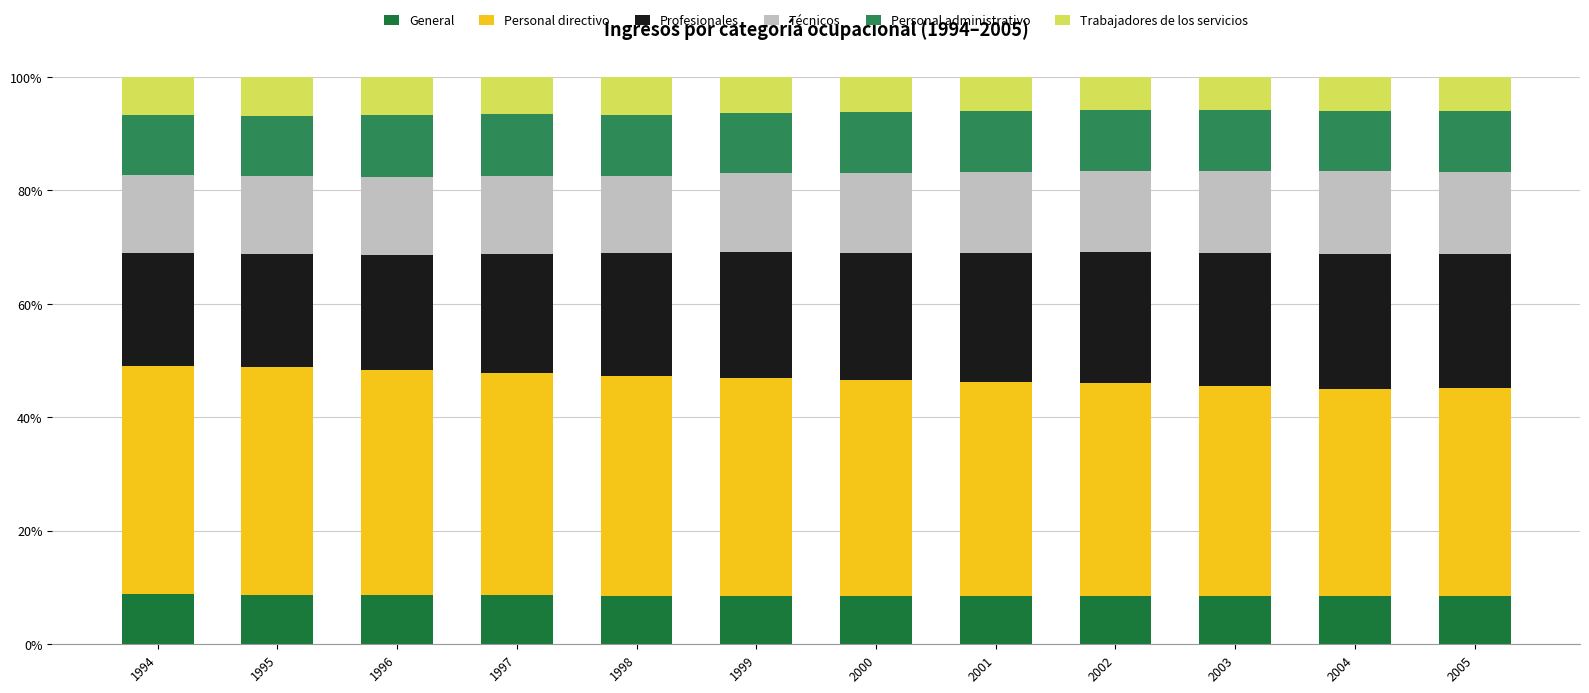

What is the average value of the Técnicos series?

14.1